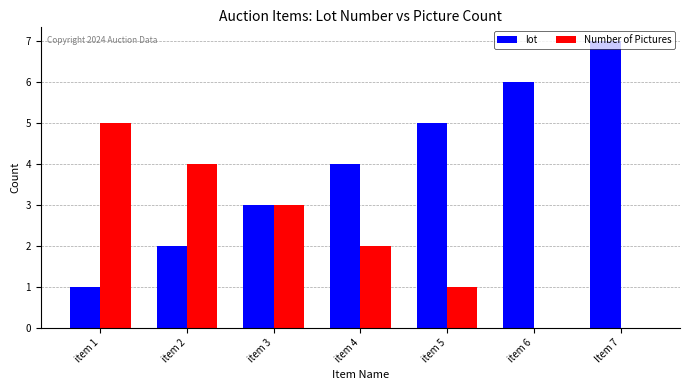

Which series changed the most between item 1 and Item 7?

lot